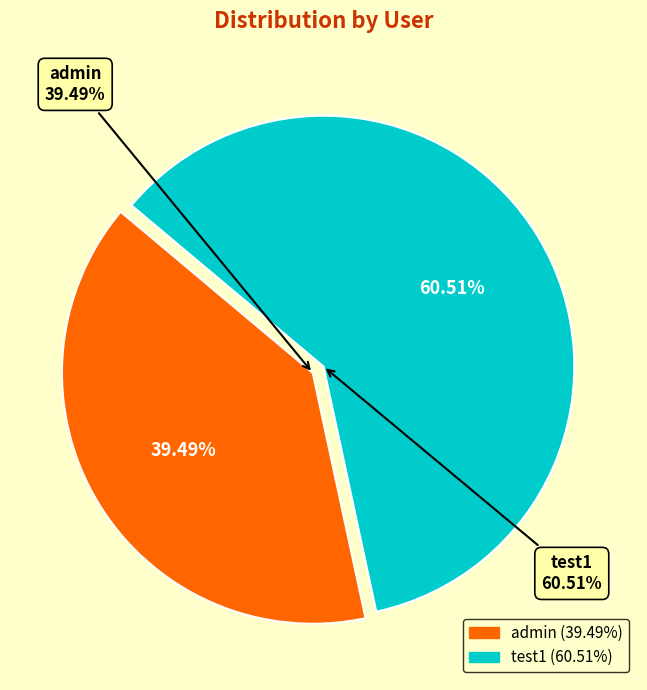

Between admin and test1, which is larger?

test1